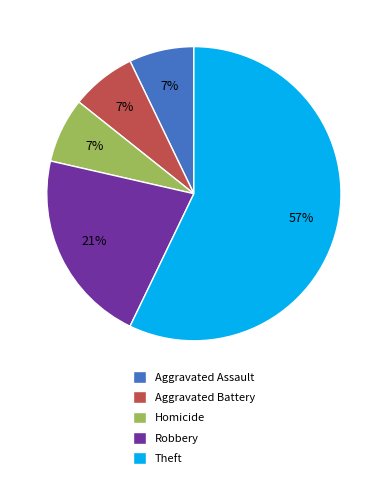

What is the largest slice in the pie chart?

Theft